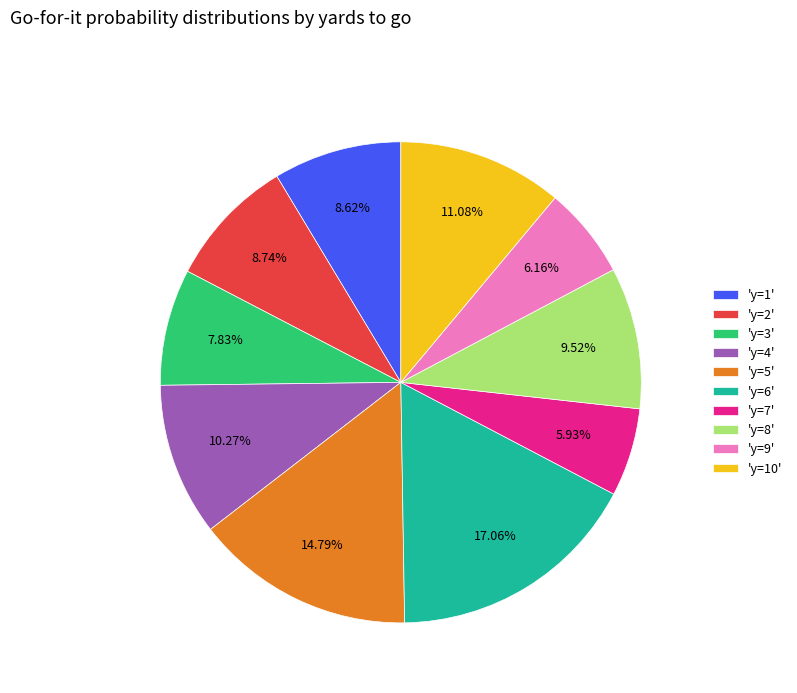

Is there a majority slice in this chart?

No